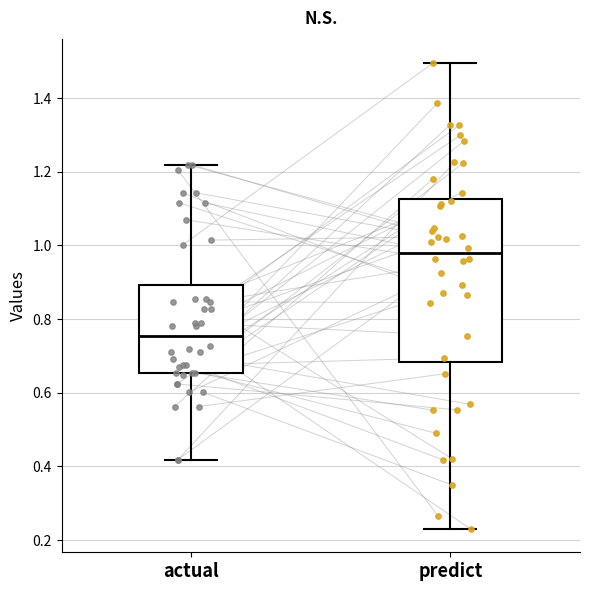

Reading left to right, transcribe this box plot: for each box, give where its median line is, the range the box spans, and where its two whiskers end, as read against the y-axis. The values are not printed on the chart, so give them approximately, as read against the axis.

actual: median 0.76, box 0.66 to 0.90, whiskers 0.42 to 1.22
predict: median 0.98, box 0.68 to 1.12, whiskers 0.22 to 1.50